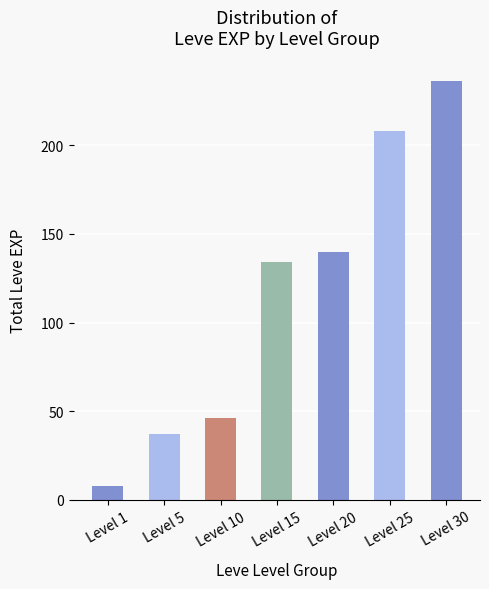

What is the difference between the maximum and minimum values?

228